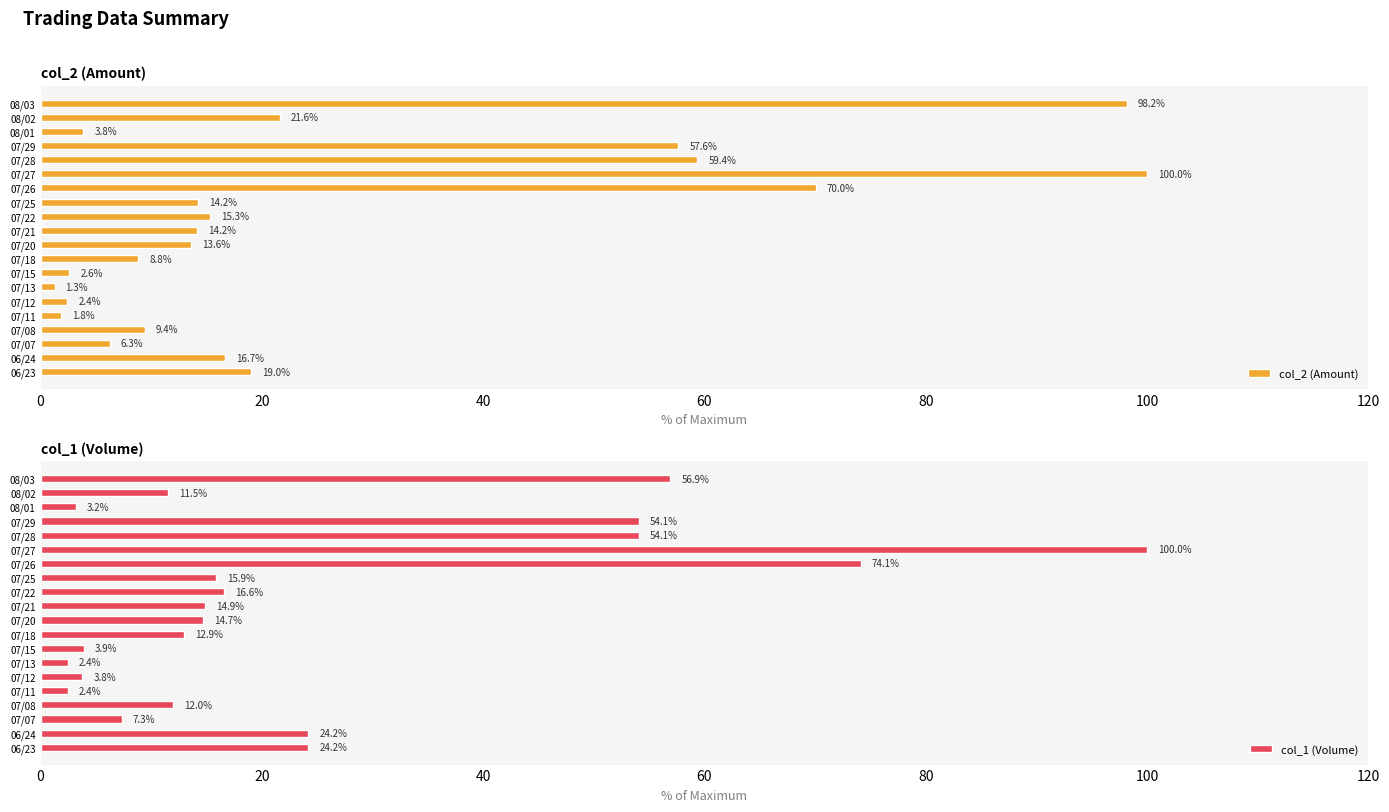

What are all the series names shown in the legend?

col_2 (Amount), col_1 (Volume)